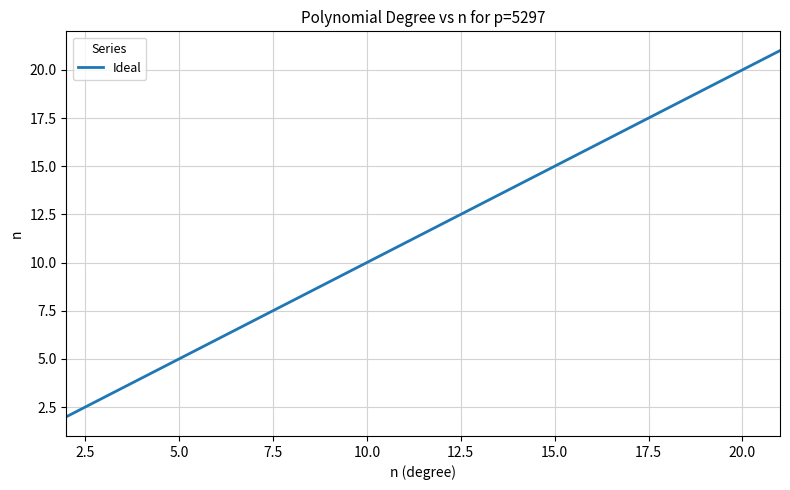

What is the greatest value displayed?

21